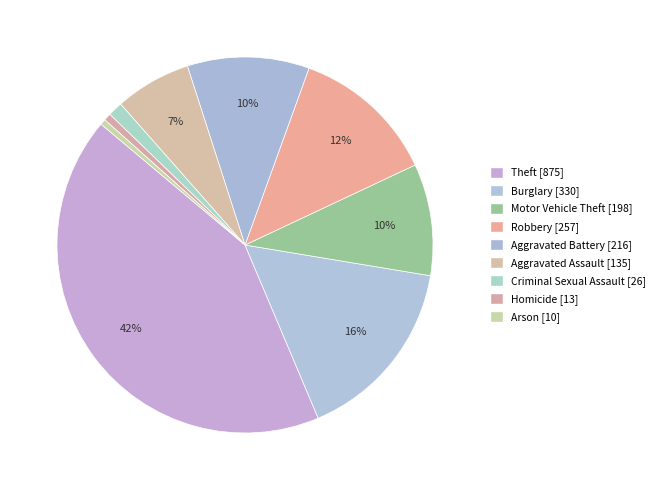

Which slice is the smallest?

Arson